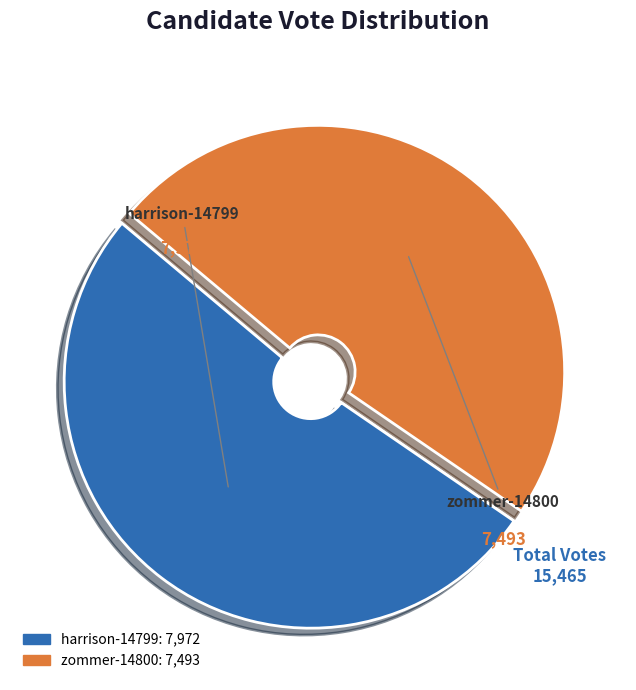

Is the sum of zommer-14800 and harrison-14799 greater than half?

Yes